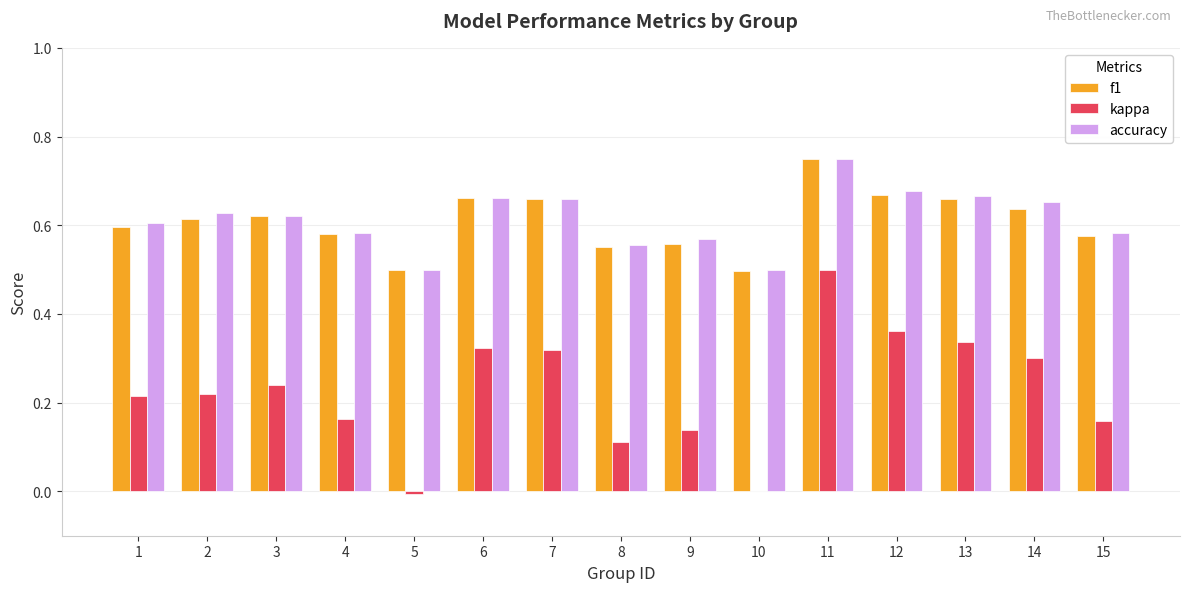

How many data points does each series have?

15